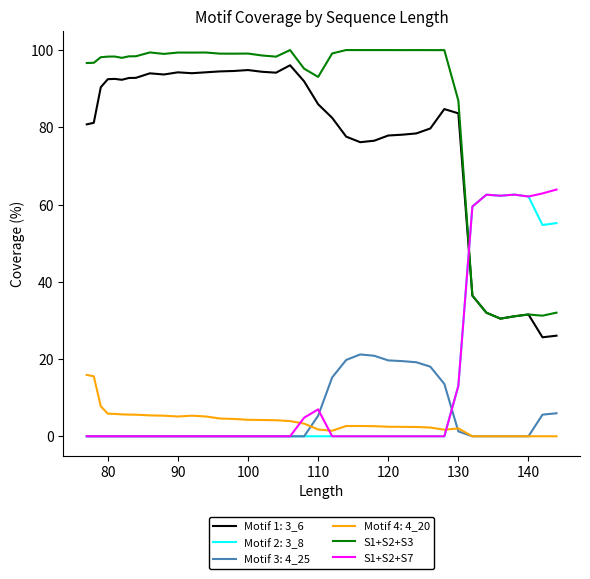

What is the highest value of the S1+S2+S3 series?

100.0